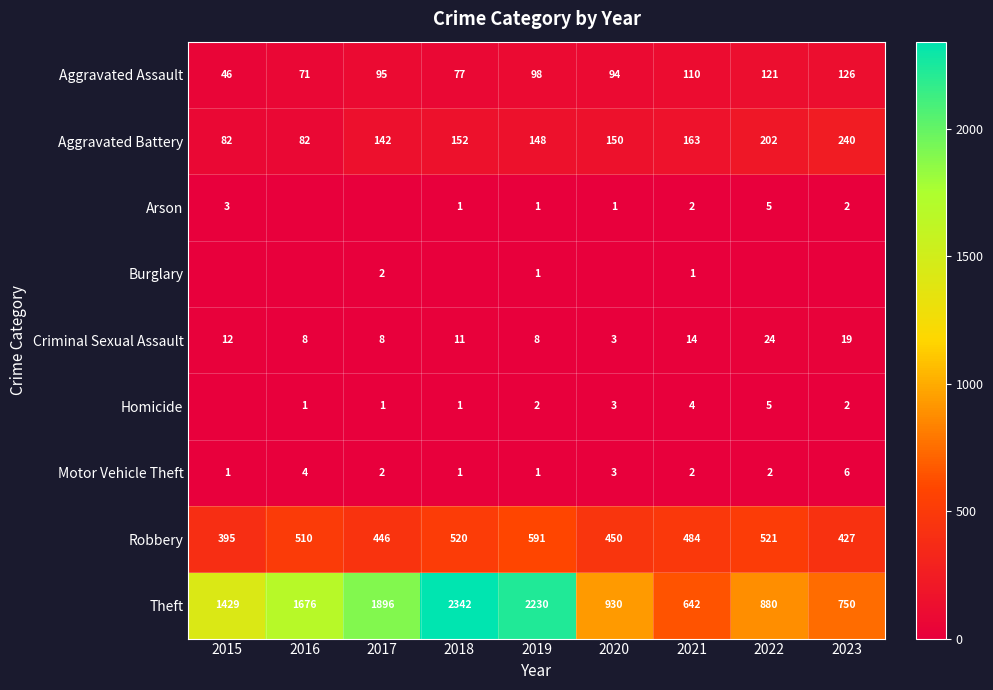

What is the difference between the Aggravated Assault values at 2023 and 2020?

32